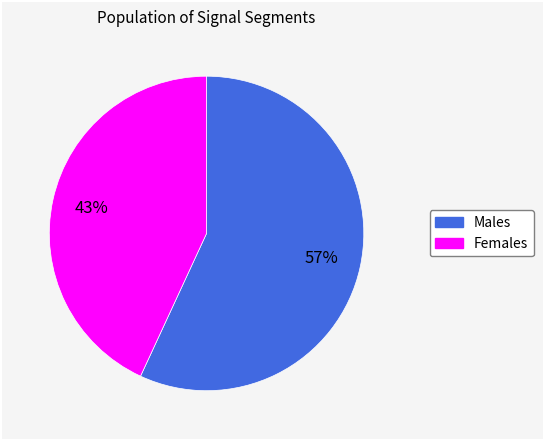

Is there any slice that represents more than half of the pie?

Yes